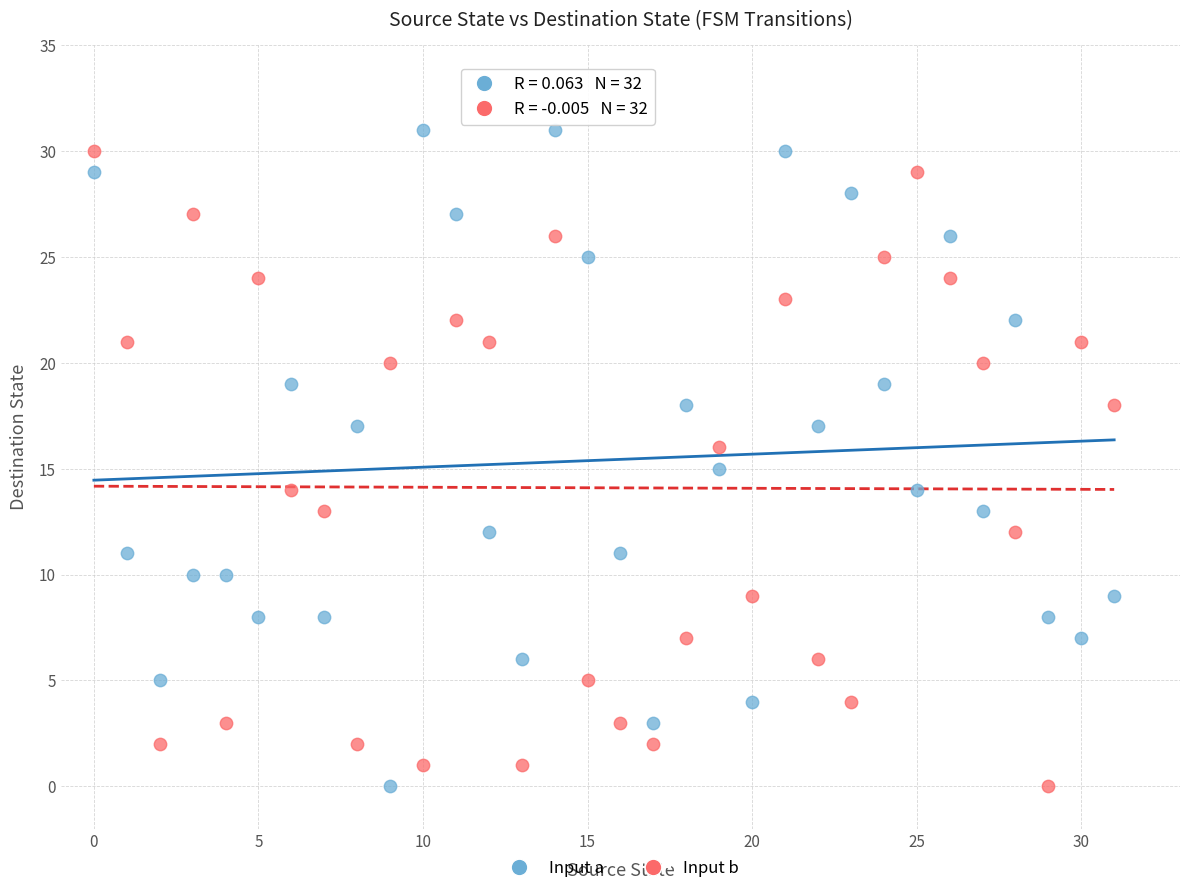

Which series has the widest spread of Y values?

Input a